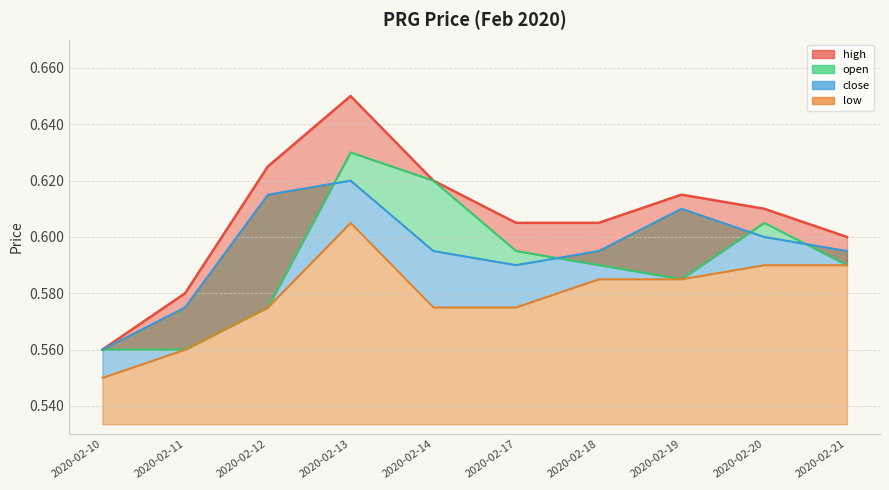

The low series shows 0.6 at 2020-02-17. True or false?

True